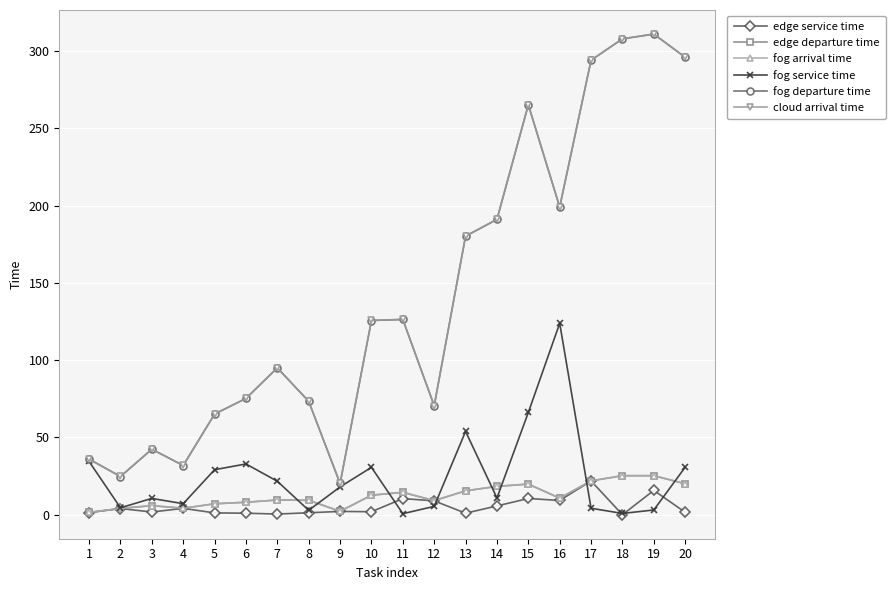

What is the difference between the maximum and minimum values in the edge service time series?

21.8